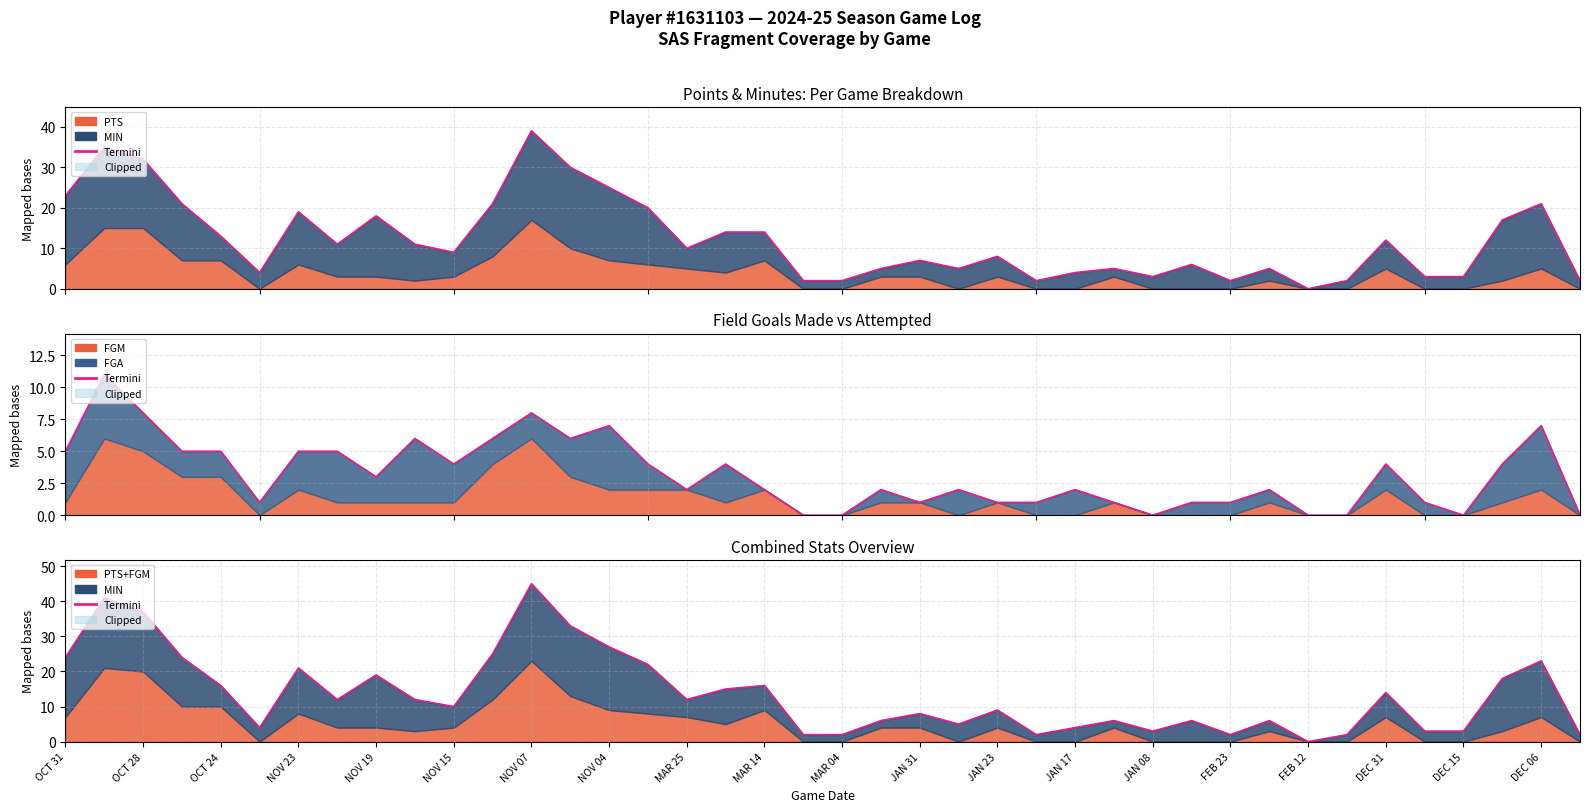

How many interior local peaks (higher than both neighbors) does the data have?

12